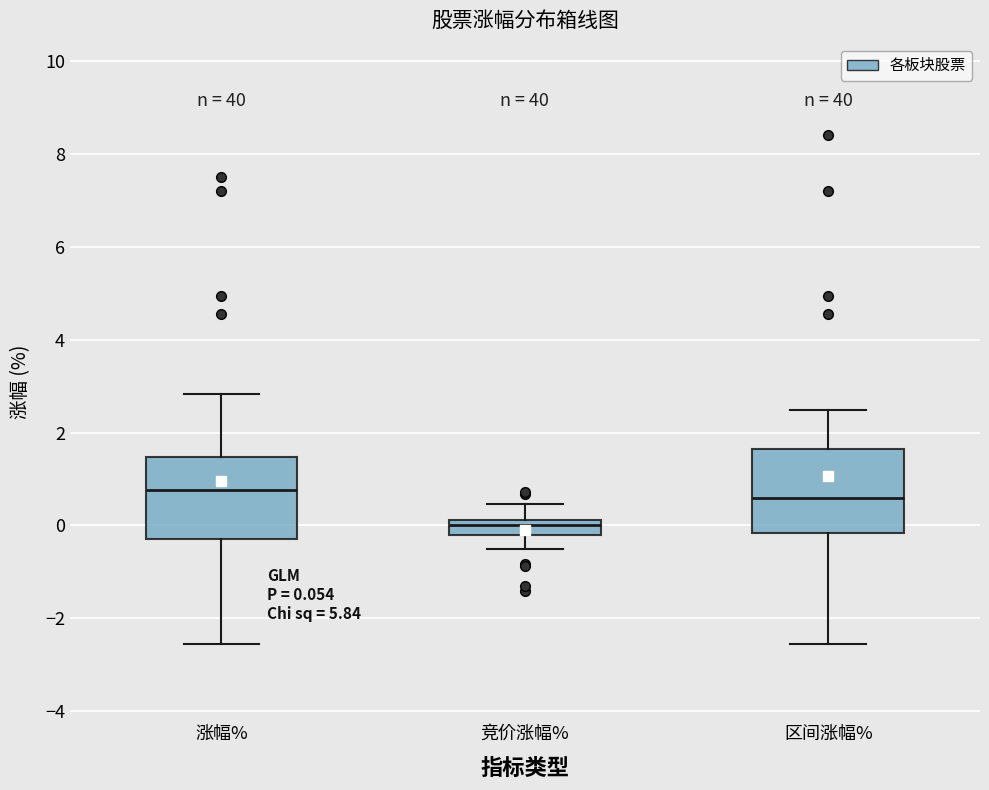

Which box has the lowest median line?

竞价涨幅%